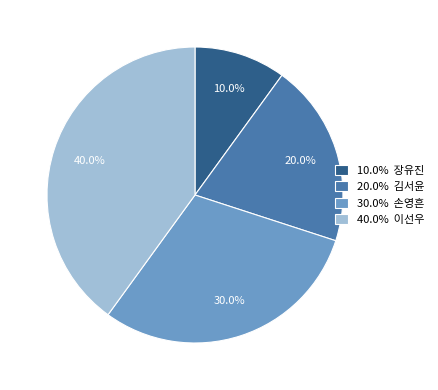

Between 30.0% 손영흔 and 40.0% 이선우, which is larger?

40.0% 이선우